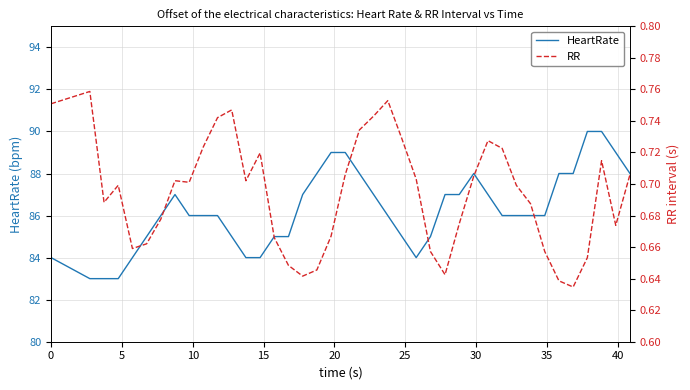

Which has a higher value, 40 or 15?

40